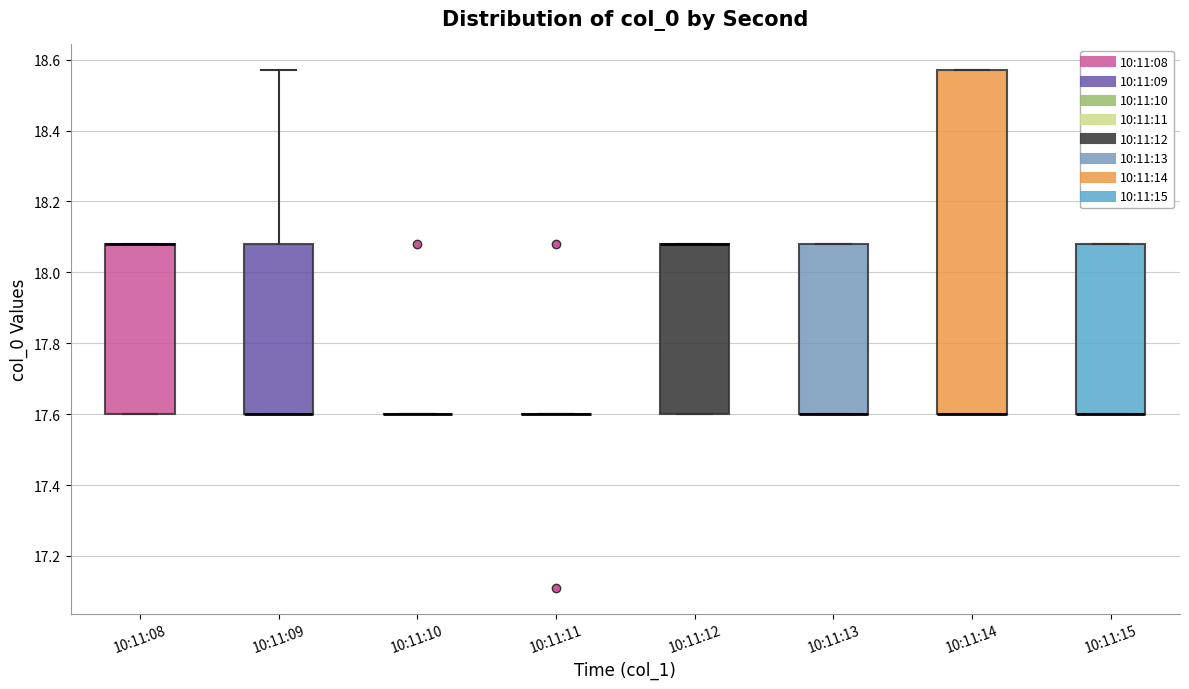

Where is the lower edge of the box for 10:11:14 on the y-axis? The values are not printed on the chart, so give them approximately, as read against the axis.

17.60